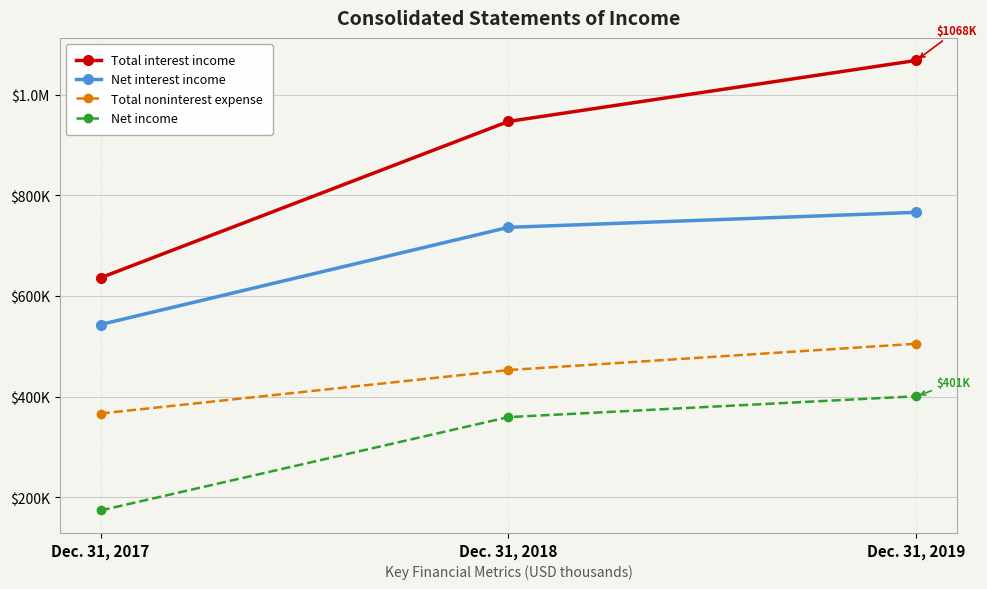

What is the total value across all series at Dec. 31, 2017?

1719983